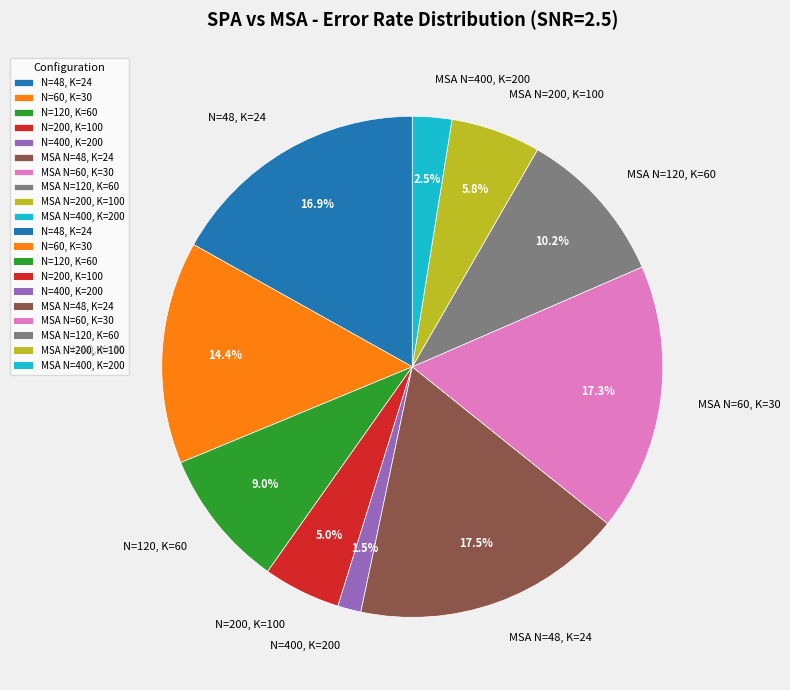

True or false: N=48, K=24 accounts for 9% of the total.

False